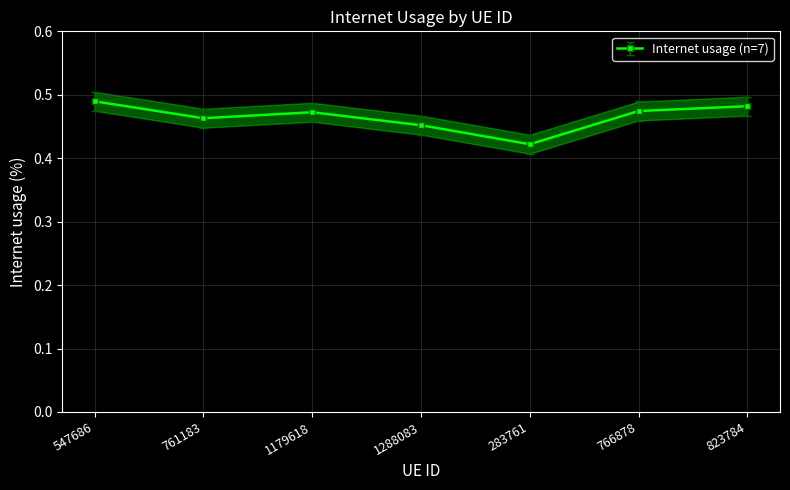

What is the label of the 2nd point from the left?

761183